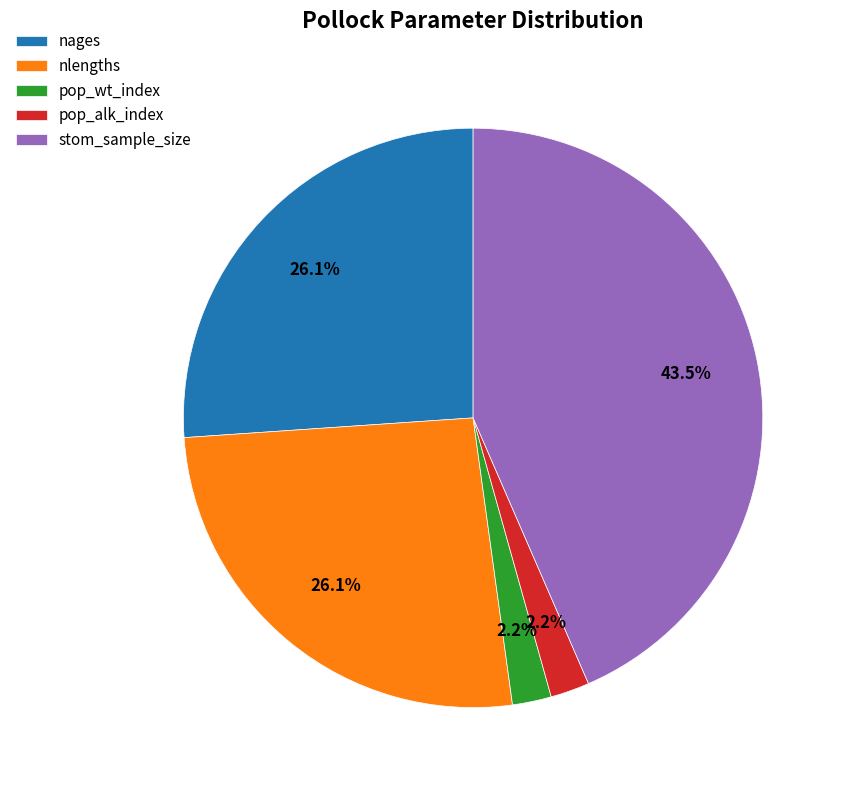

Which slice is the largest?

stom_sample_size